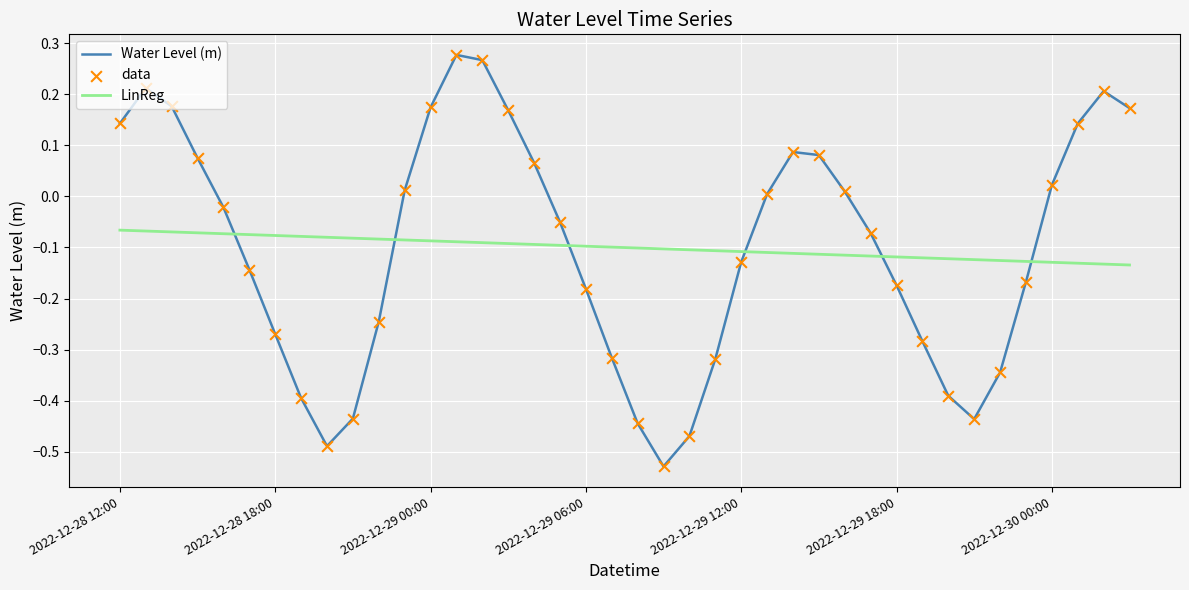

Which series has the largest range (max minus min)?

Water Level (m)